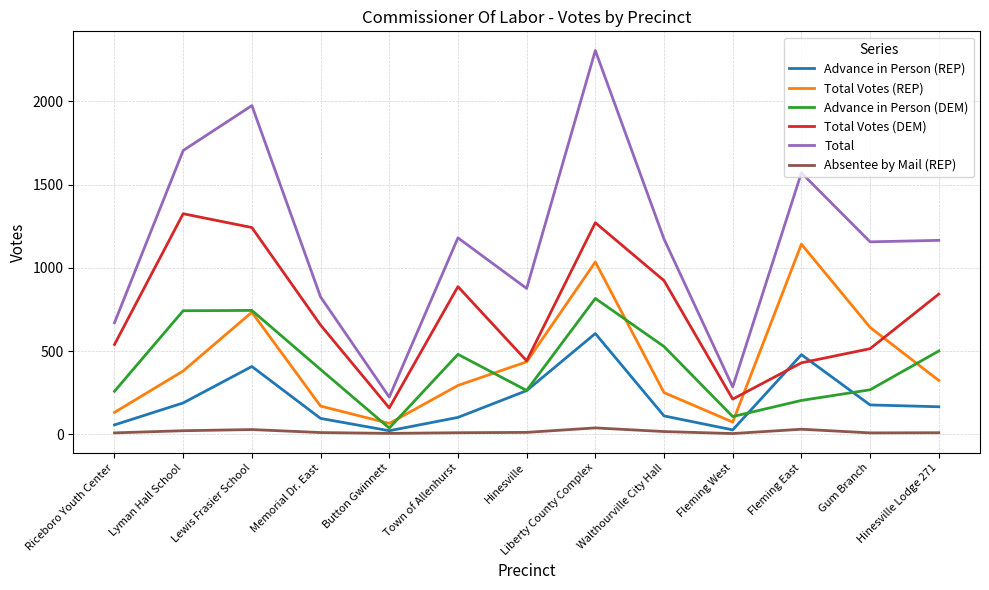

What is the difference between the highest and lowest values at Button Gwinnett?

218